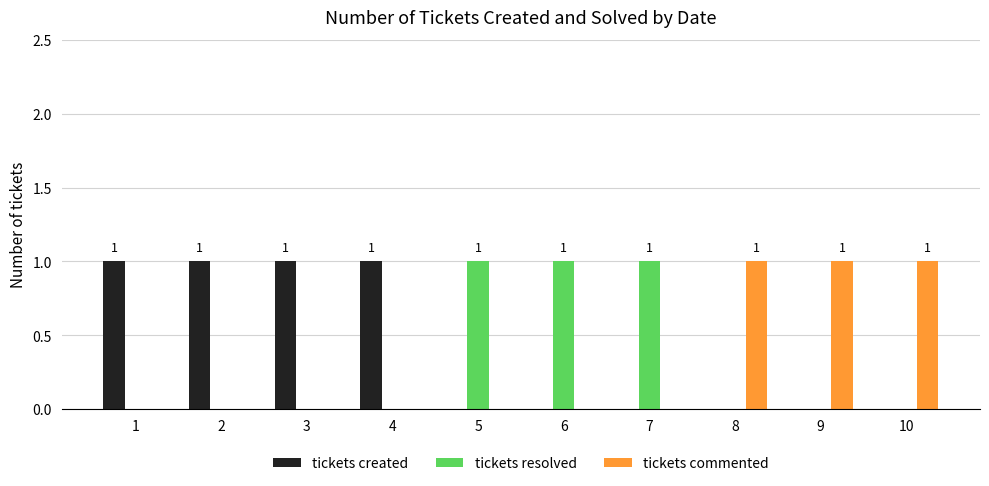

What is the maximum value for tickets created?

1